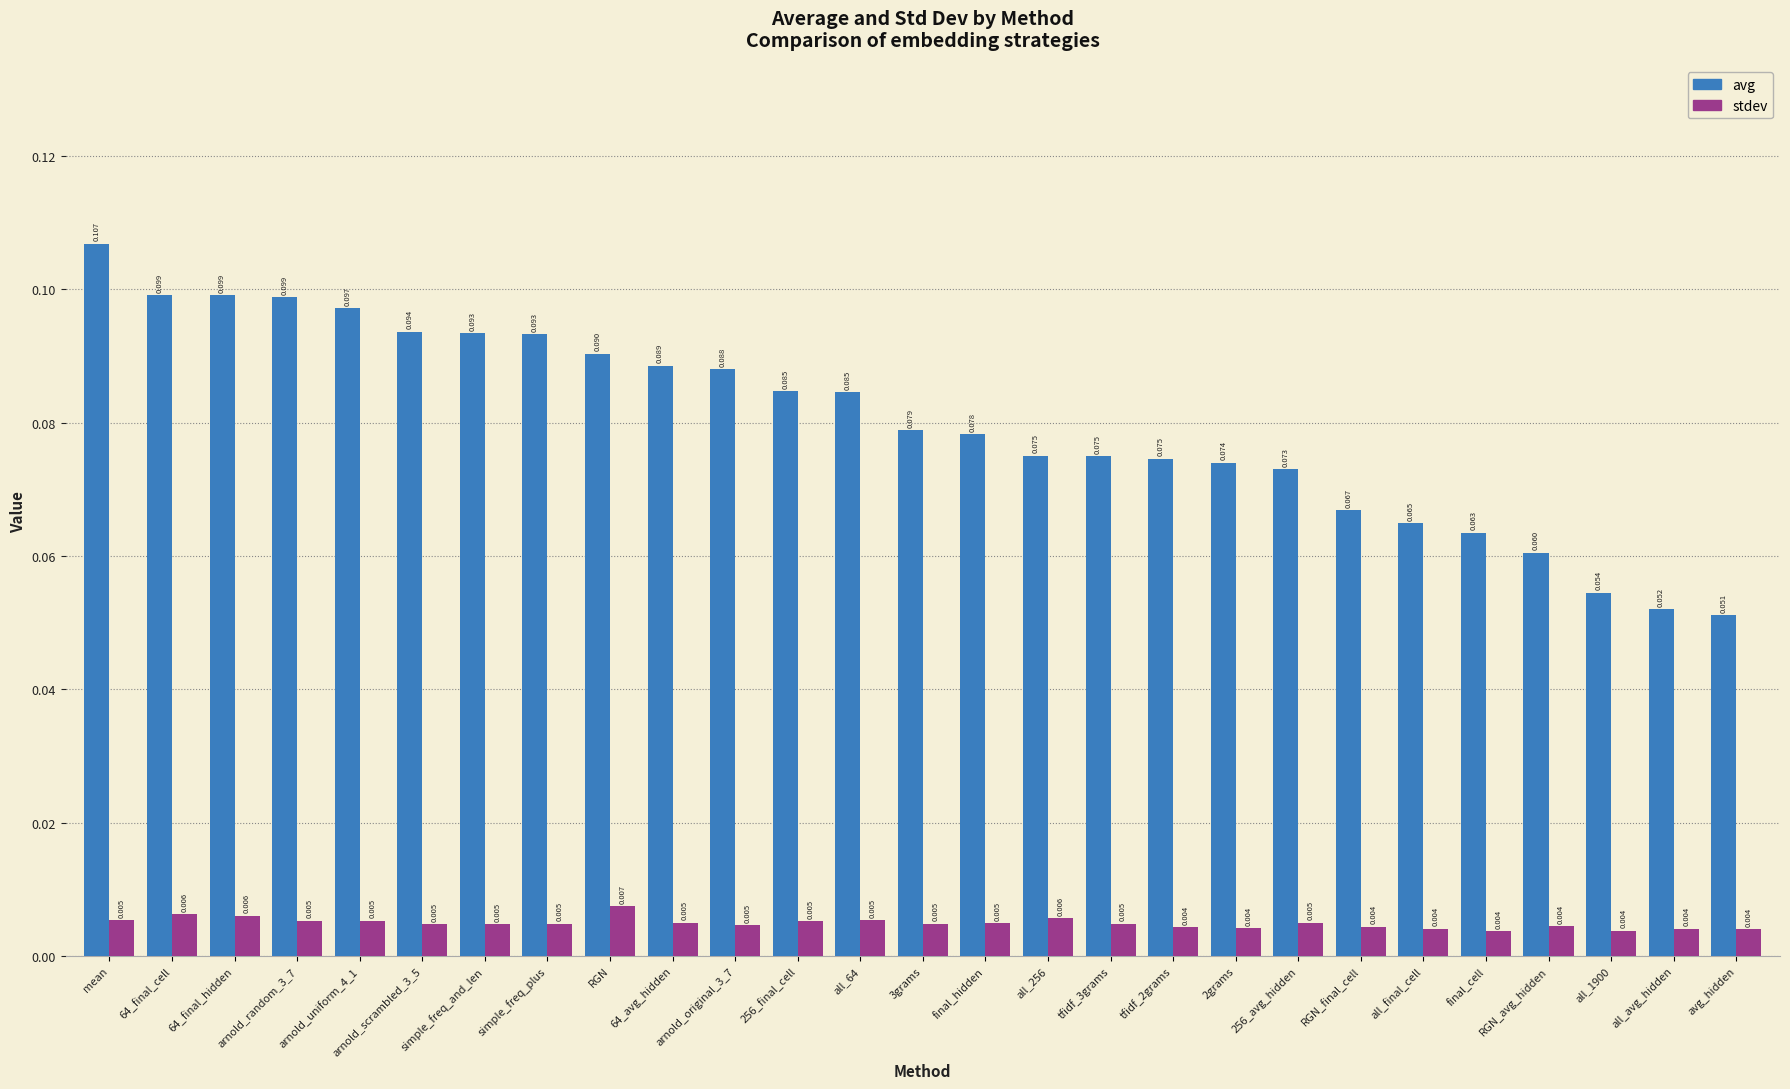

Rank the series at arnold_uniform_4_1 from highest to lowest value.

avg, stdev